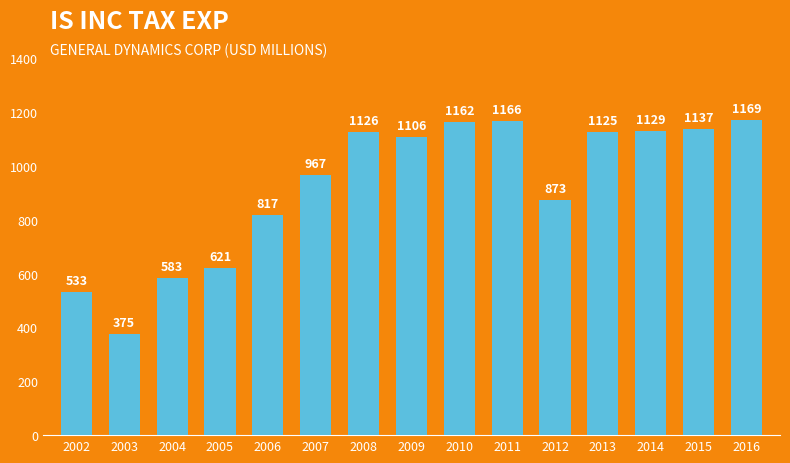

Approximately how many times larger is the value at 2002 compared to 2004?

0.9